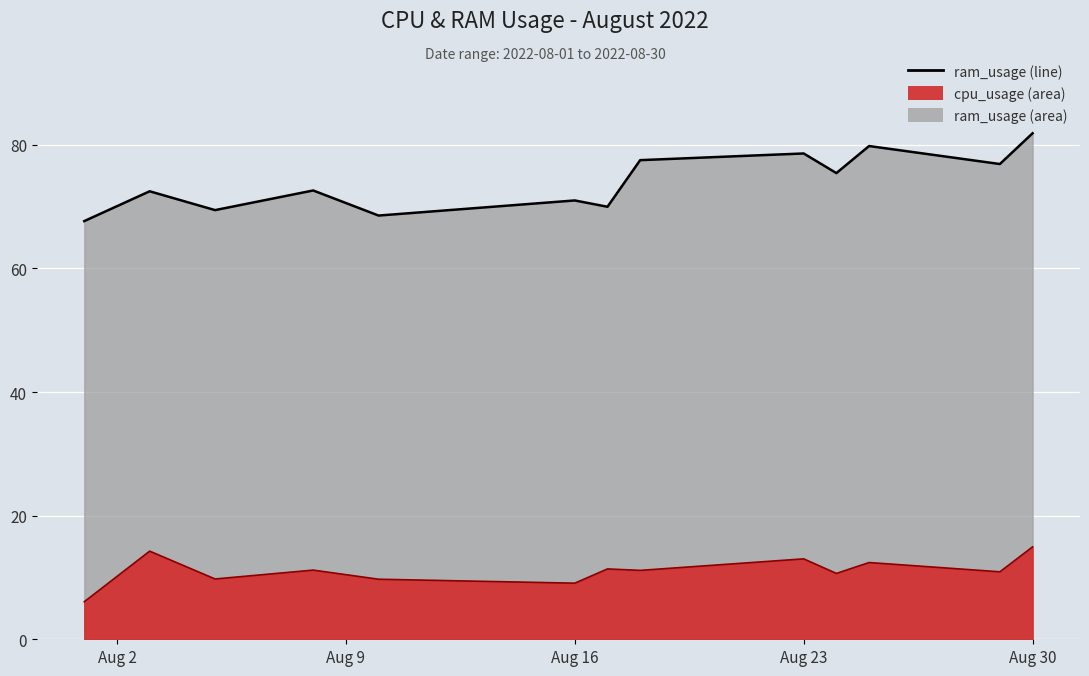

What is the sum of the ram_usage values at 2022-08-24 and 2022-08-01?

143.1